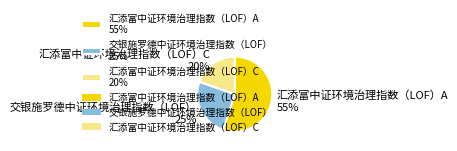

Which category has the biggest portion of the pie?

汇添富中证环境治理指数（LOF）A